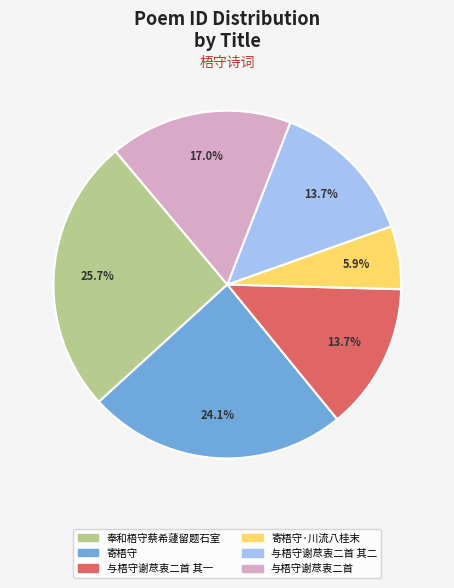

Is there a majority slice in this chart?

No